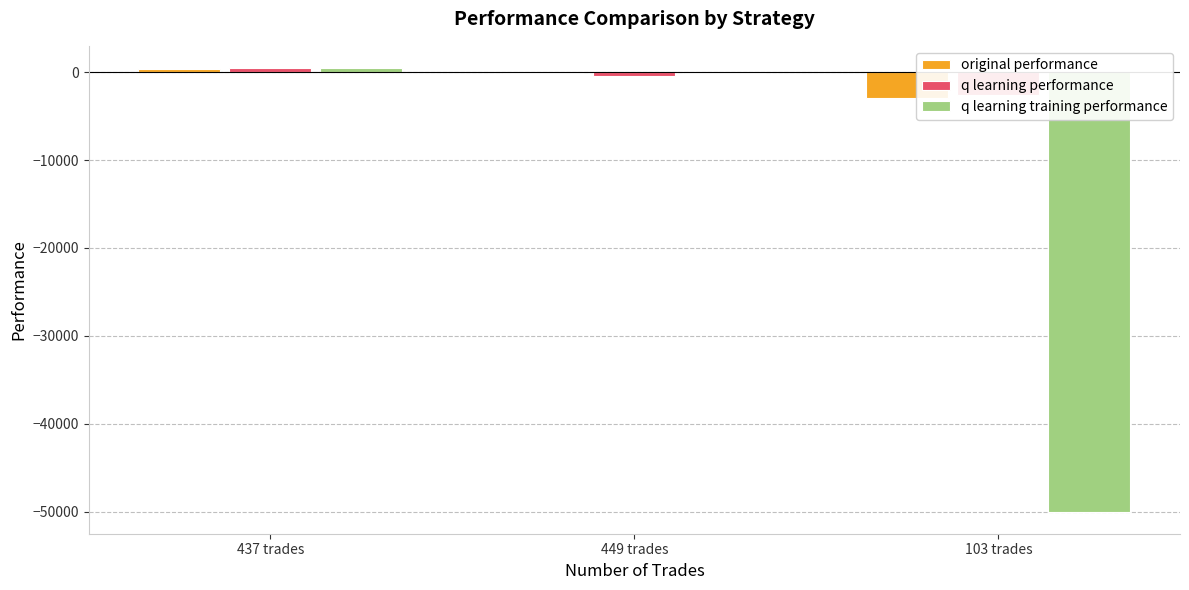

How many groups of bars are there?

3